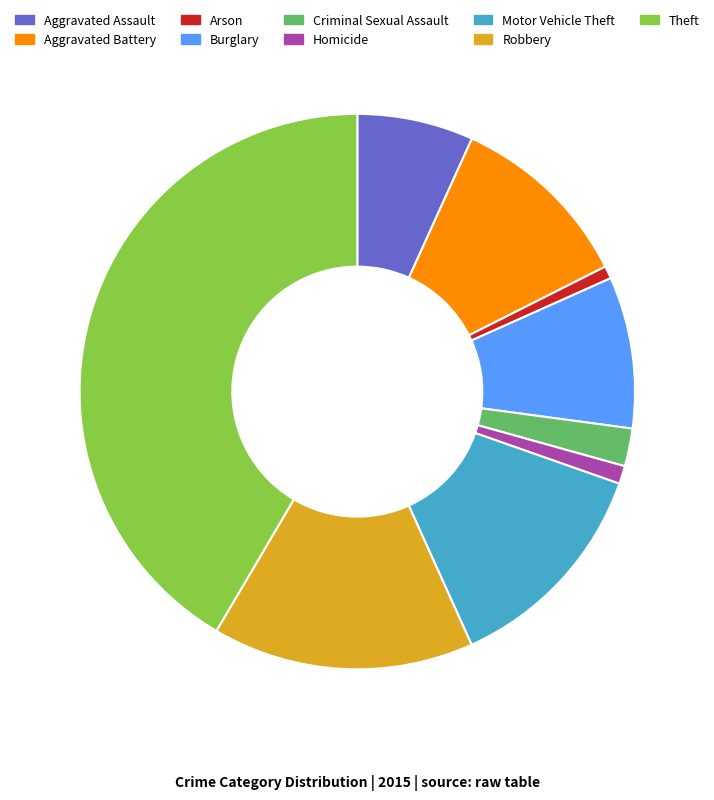

Combined, do Homicide and Theft account for over 50%?

No